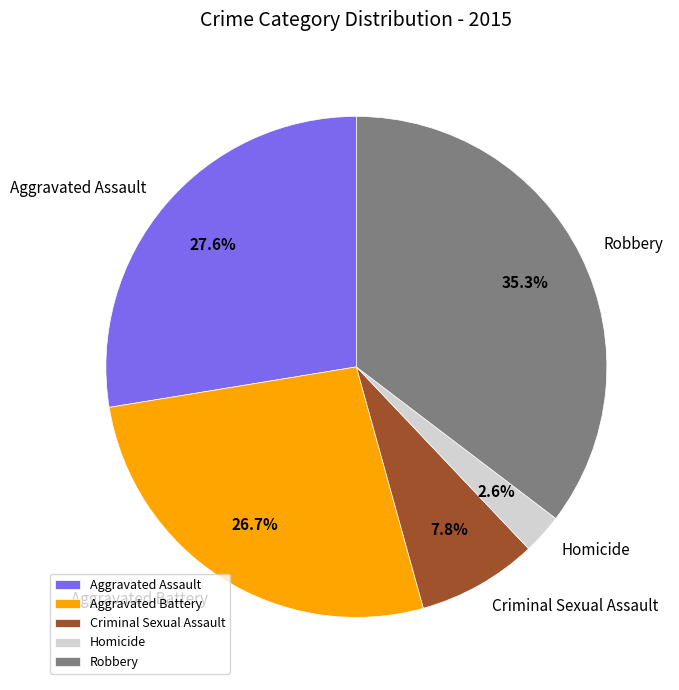

Combined, do Aggravated Assault and Homicide account for over 50%?

No